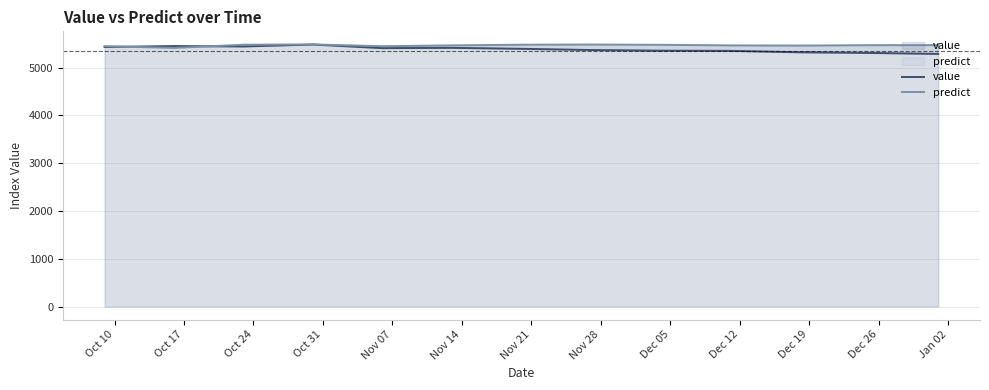

What is the minimum value for value?

5287.1